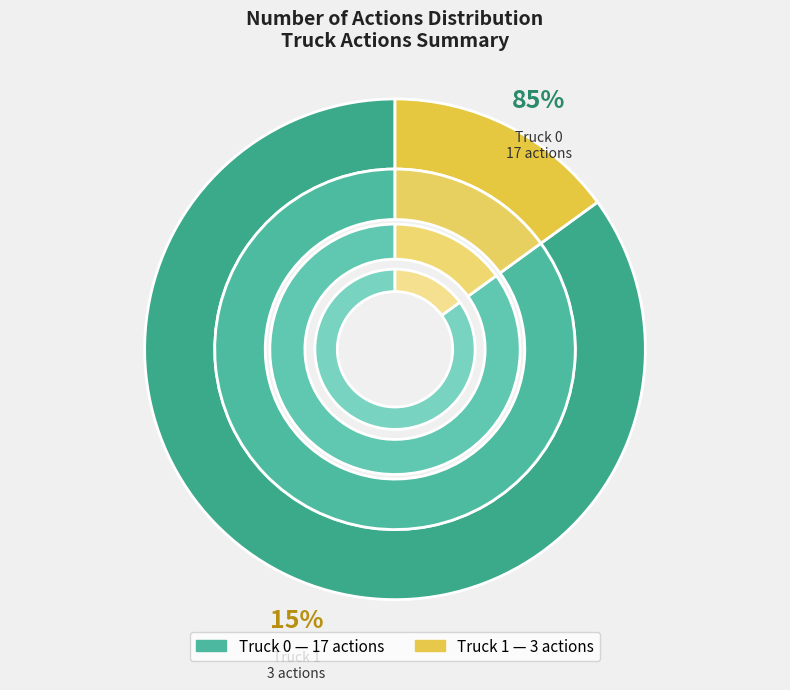

What percentage is the Truck 1 slice, to the nearest percent?

15%